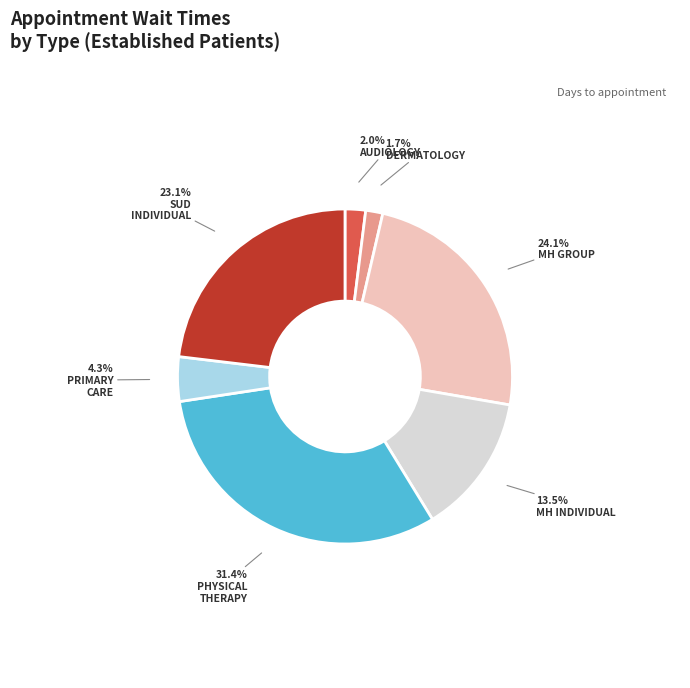

Is there a majority slice in this chart?

No